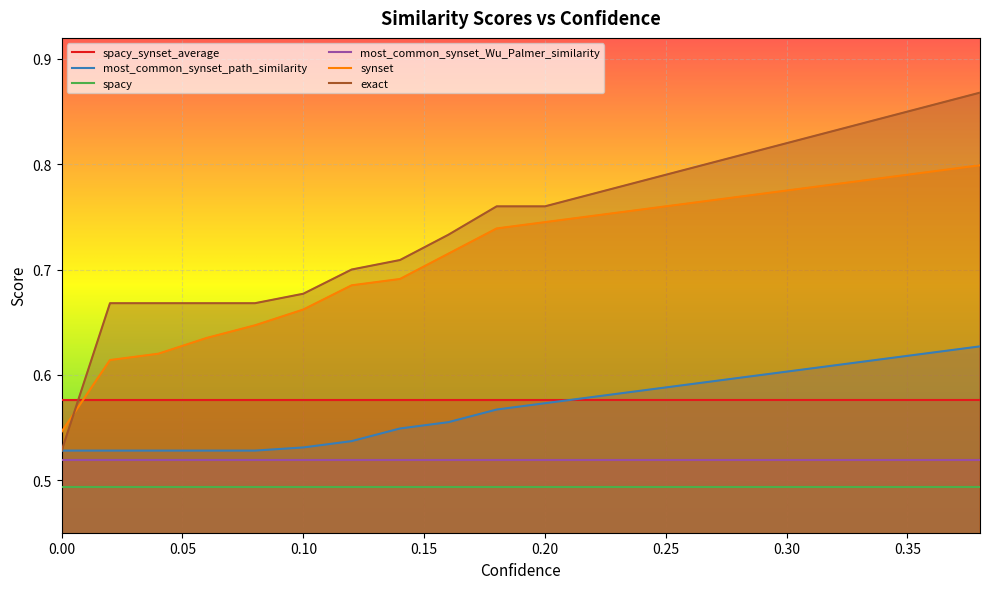

Rank the series by their maximum value, from lowest to highest.

spacy, most_common_synset_Wu_Palmer_similarity, spacy_synset_average, most_common_synset_path_similarity, synset, exact